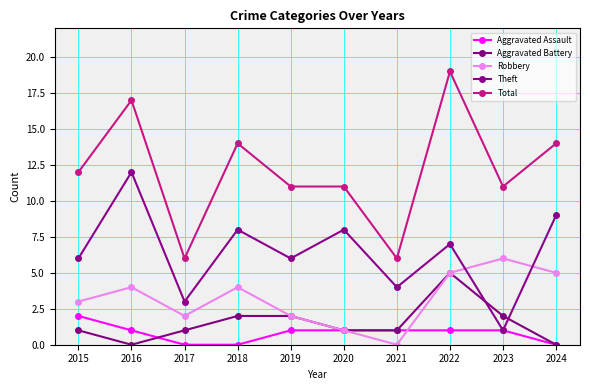

How many distinct data groups are displayed?

5